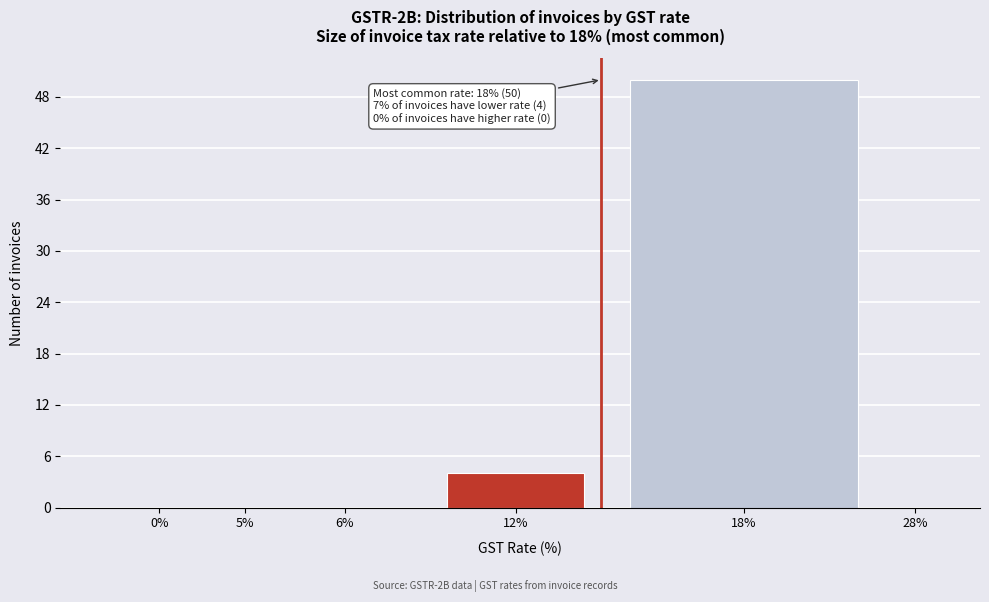

Reading left to right, transcribe all the data shown in this chart.

0%=0	5%=0	6%=0	12%=4	18%=50	28%=0